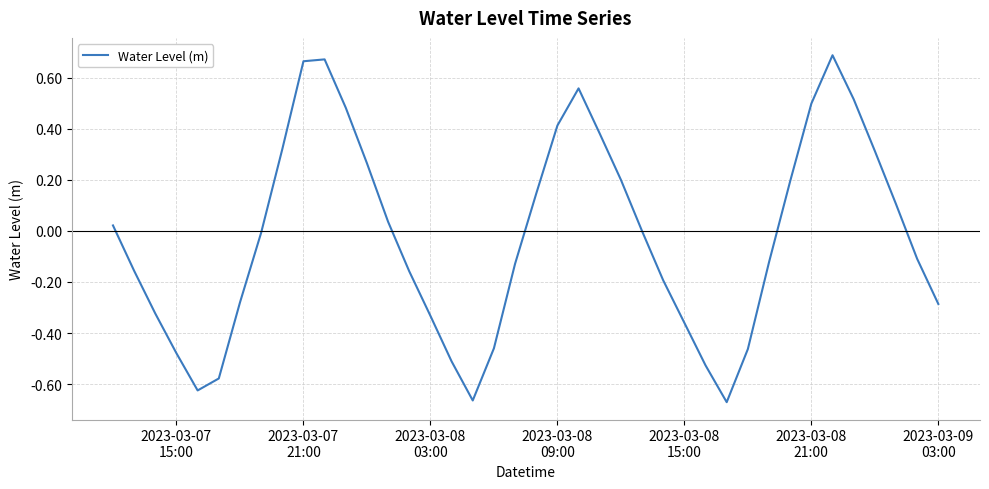

Does the chart have visible grid lines?

Yes